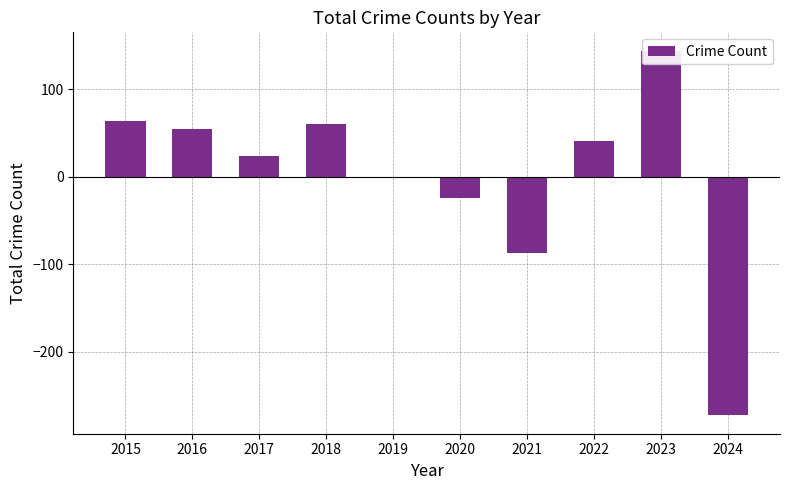

Count the number of categories in the chart.

10